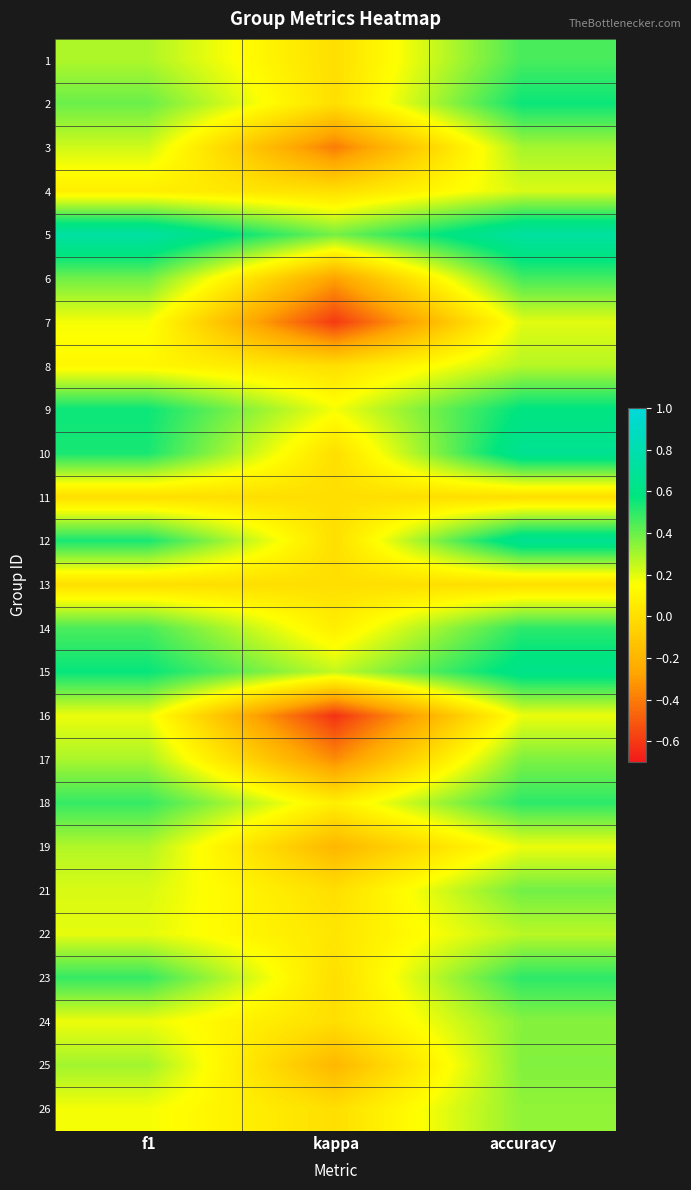

Reading left to right, transcribe all the data shown in this chart.

1: f1=0.3	kappa=0.0	accuracy=0.5
2: f1=0.4	kappa=0.0	accuracy=0.6
3: f1=0.2	kappa=-0.4	accuracy=0.3
4: f1=0.1	kappa=0.0	accuracy=0.2
5: f1=0.7	kappa=0.4	accuracy=0.7
6: f1=0.4	kappa=-0.3	accuracy=0.5
7: f1=0.2	kappa=-0.6	accuracy=0.2
8: f1=0.1	kappa=0.0	accuracy=0.3
9: f1=0.6	kappa=0.2	accuracy=0.6
10: f1=0.5	kappa=0.0	accuracy=0.7
11: f1=0.0	kappa=0.0	accuracy=0.0
12: f1=0.5	kappa=0.0	accuracy=0.7
13: f1=0.0	kappa=0.0	accuracy=0.0
14: f1=0.5	kappa=0.1	accuracy=0.5
15: f1=0.6	kappa=0.2	accuracy=0.6
16: f1=0.2	kappa=-0.6	accuracy=0.2
17: f1=0.3	kappa=-0.4	accuracy=0.4
18: f1=0.5	kappa=0.1	accuracy=0.5
19: f1=0.3	kappa=-0.2	accuracy=0.2
21: f1=0.2	kappa=0.0	accuracy=0.4
22: f1=0.2	kappa=0.0	accuracy=0.3
23: f1=0.5	kappa=0.0	accuracy=0.5
24: f1=0.2	kappa=0.0	accuracy=0.3
25: f1=0.3	kappa=-0.2	accuracy=0.4
26: f1=0.2	kappa=0.0	accuracy=0.3